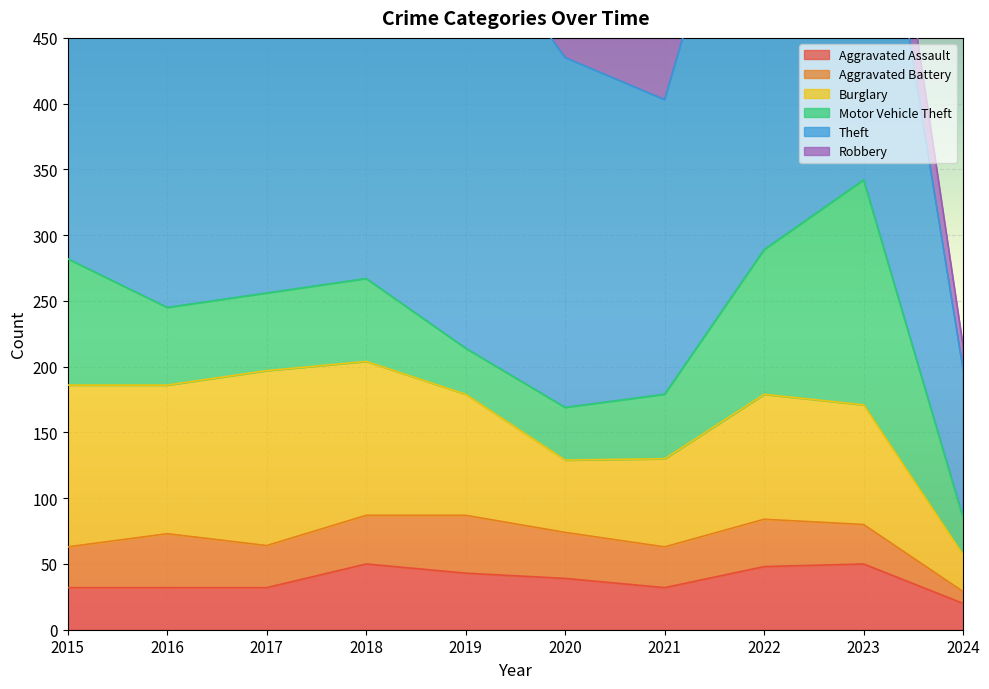

What is the sum of all Aggravated Assault values?

378